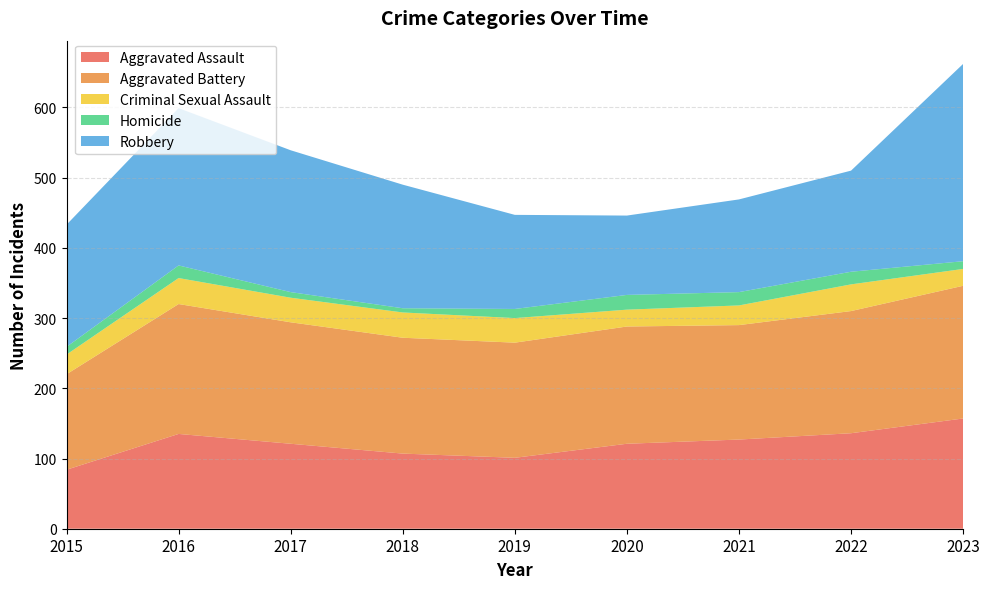

Reading left to right, extract all data points from this chart.

Aggravated Assault: 84	135	121	107	101	121	127	136	157
Aggravated Battery: 136	185	173	165	164	167	163	174	189
Criminal Sexual Assault: 28	37	35	36	35	24	28	38	24
Homicide: 11	18	8	6	13	21	19	18	11
Robbery: 174	224	202	176	134	113	132	144	281